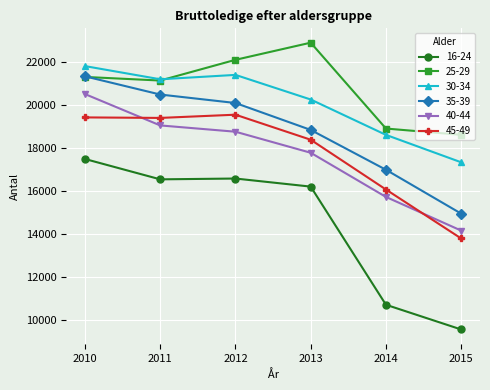

What is the lowest value of the 30-34 series?

17339